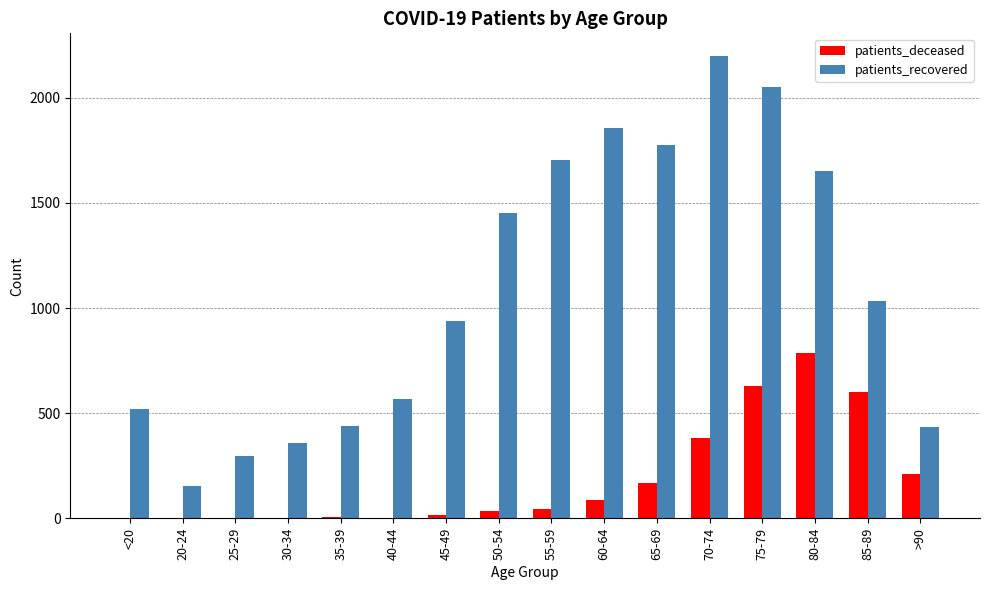

The patients_deceased series shows 87 at 60-64. True or false?

True